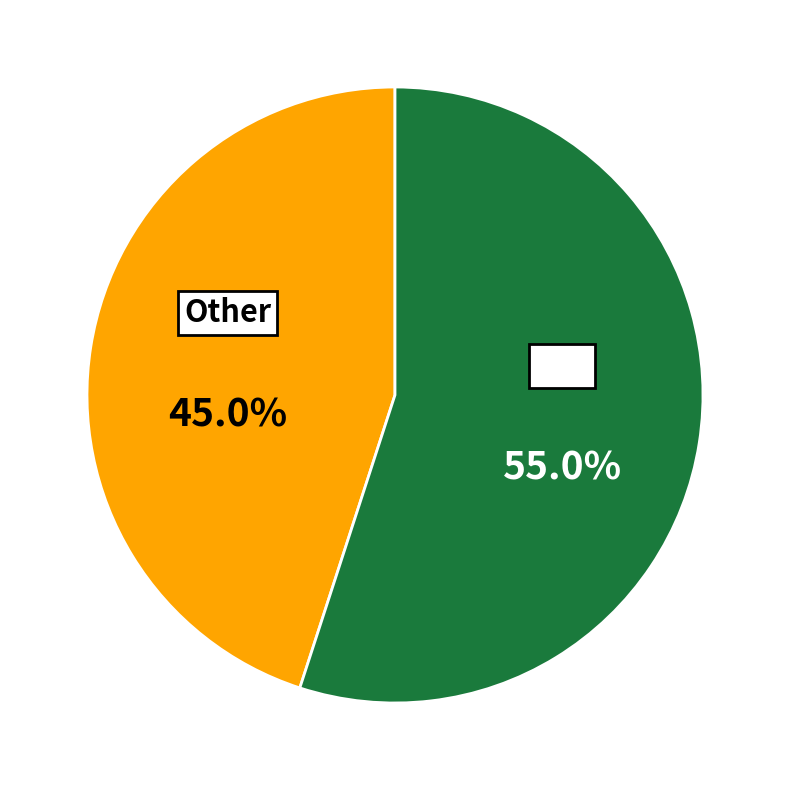

Does any single category account for the majority?

Yes